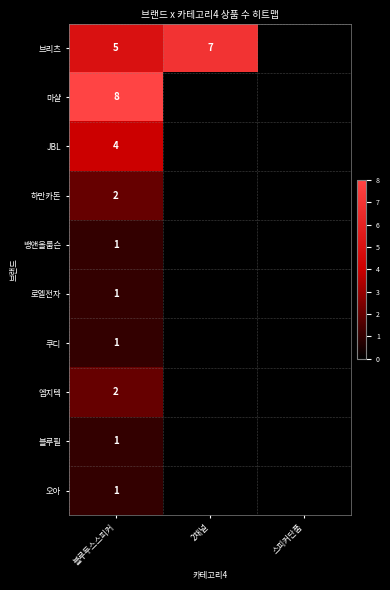

What is the spread (max minus min) of values at 블루투스스피커?

7